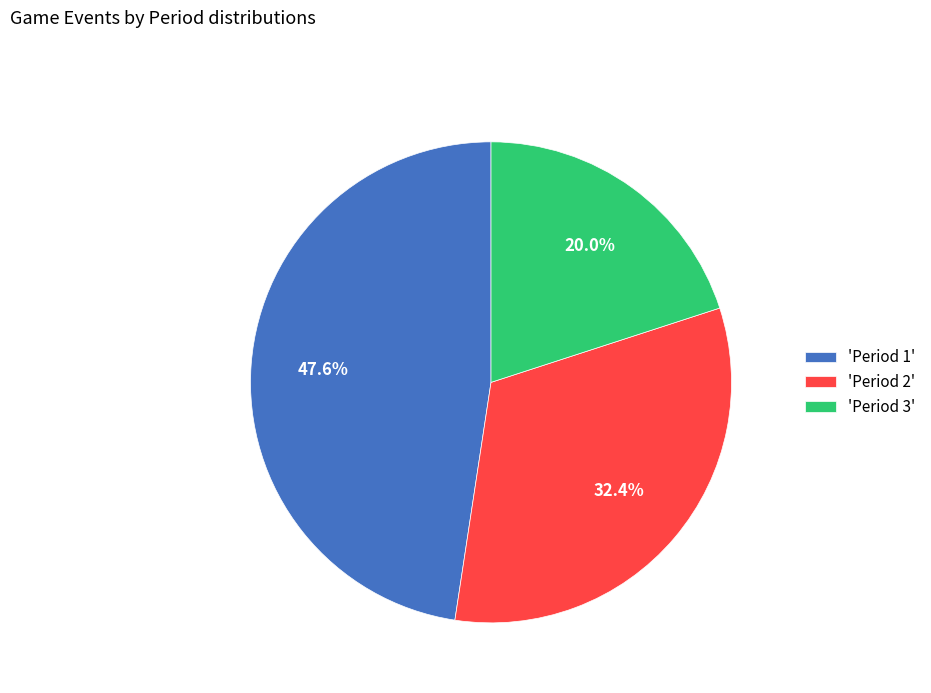

Combined, do 'Period 3' and 'Period 2' account for over 50%?

Yes